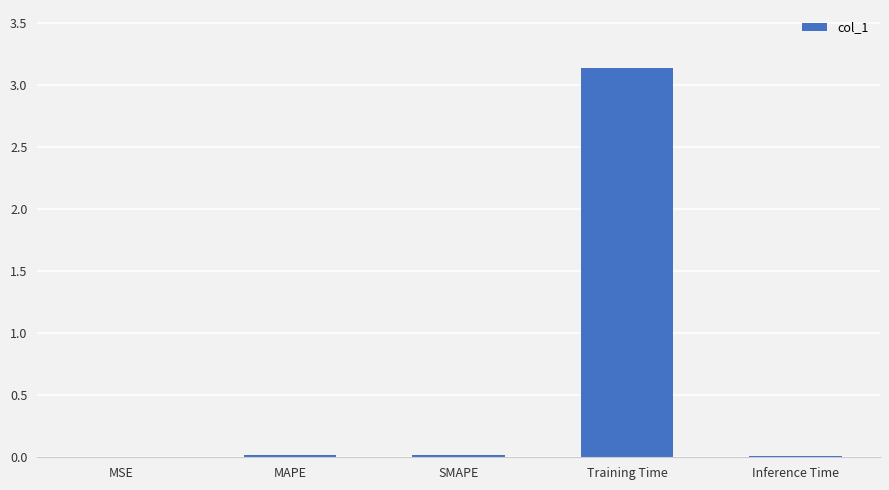

Which category has the highest value across all series?

Training Time